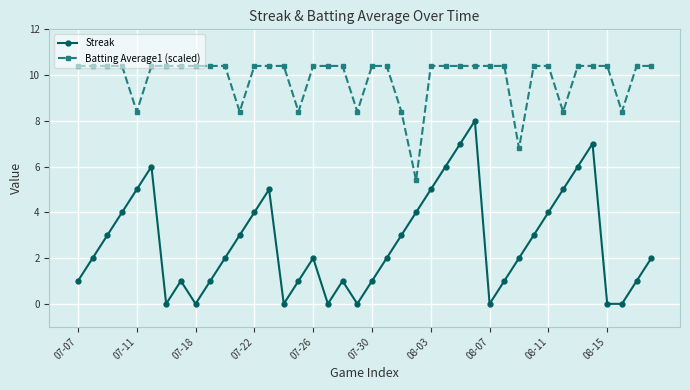

What is the difference between the second highest and minimum values in the Streak series?

7.0